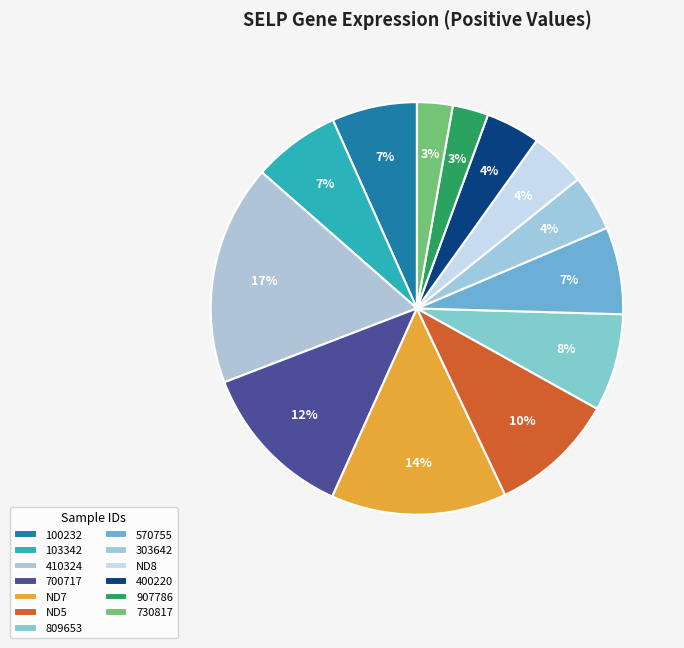

To the nearest percent, what is the combined percentage of ND7 and 809653?

21%